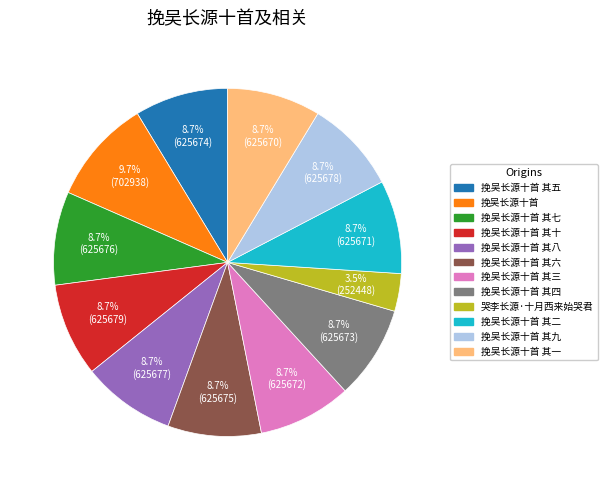

Does any single category account for the majority?

No